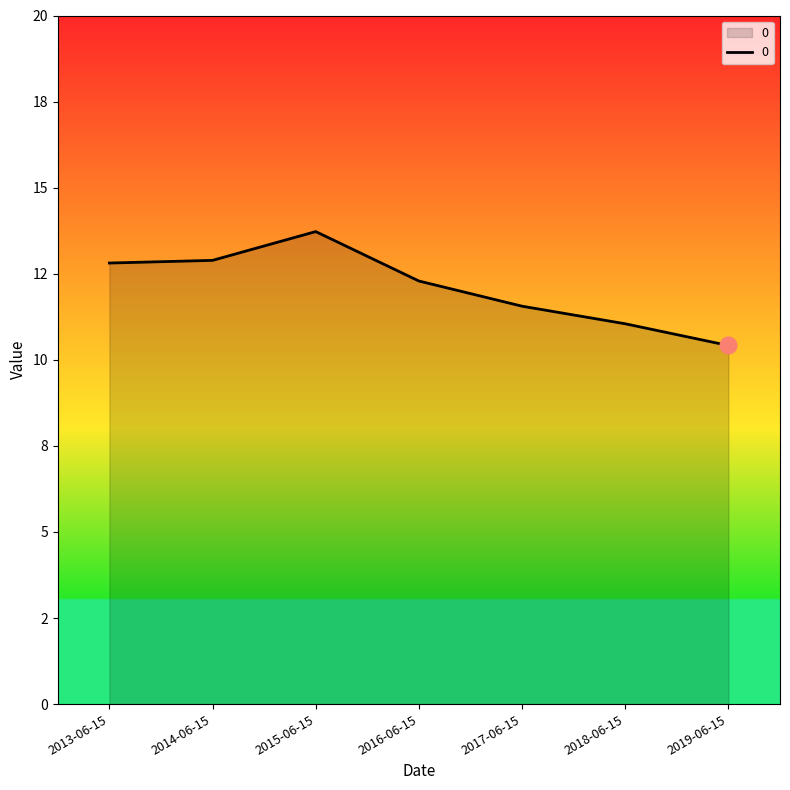

What is the smallest value displayed?

10.4